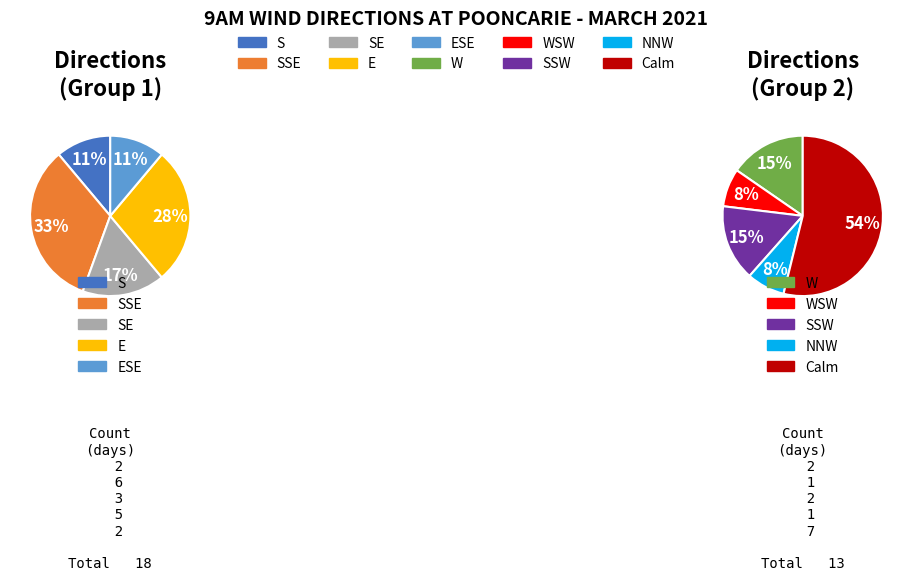

What percentage is NOT represented by ESE?

93.5%